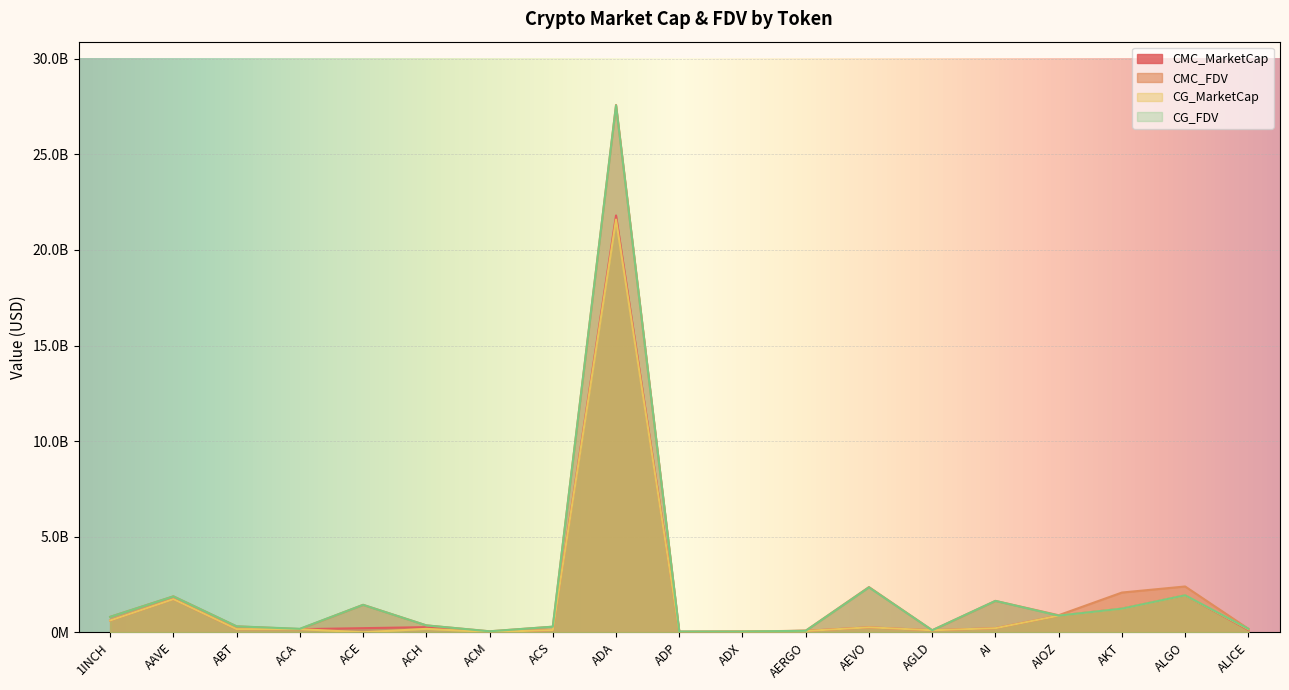

The CMC_MarketCap series shows 258308382.0 at AEVO. True or false?

True